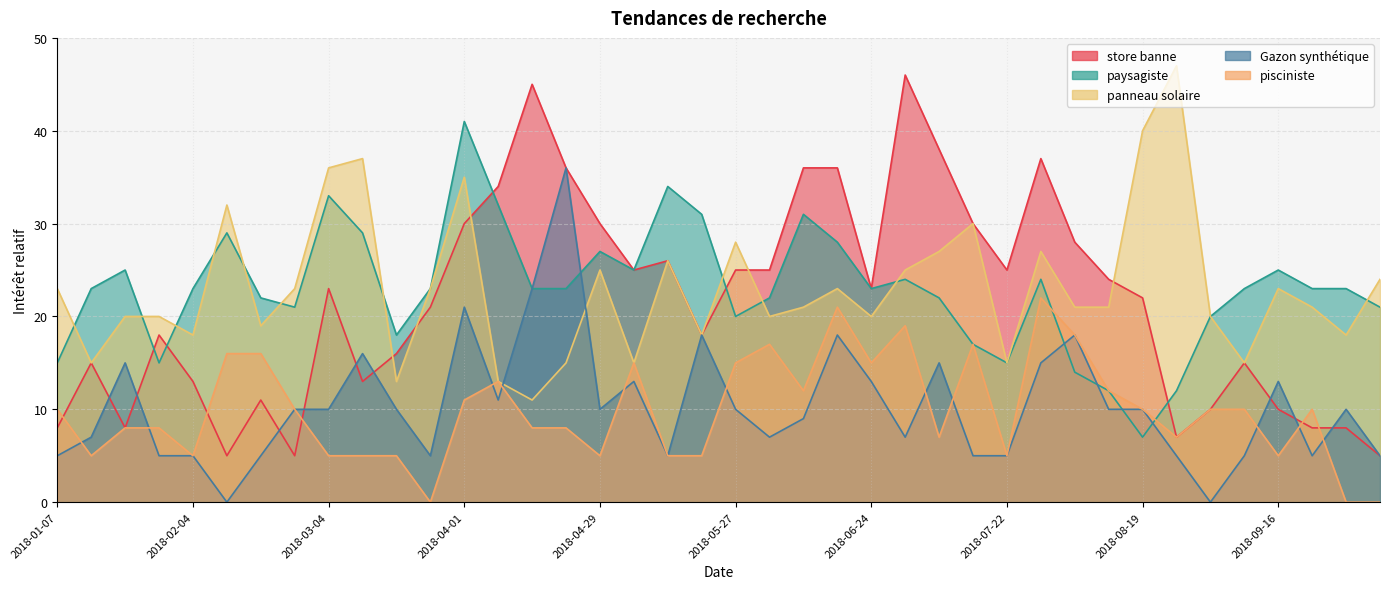

Where does the pisciniste series first go above 10?

2018-02-11